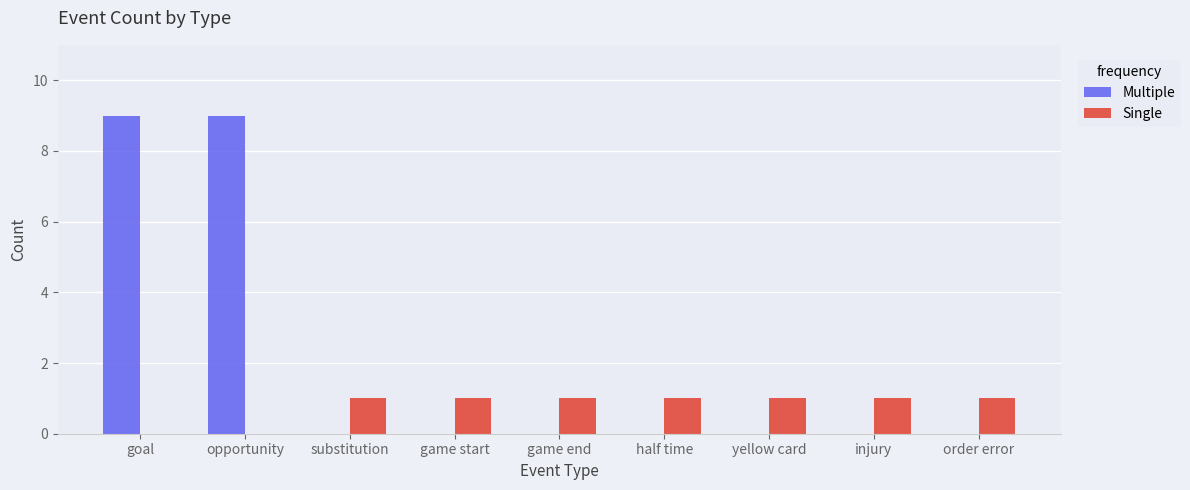

Which series has the largest total across all categories?

Multiple